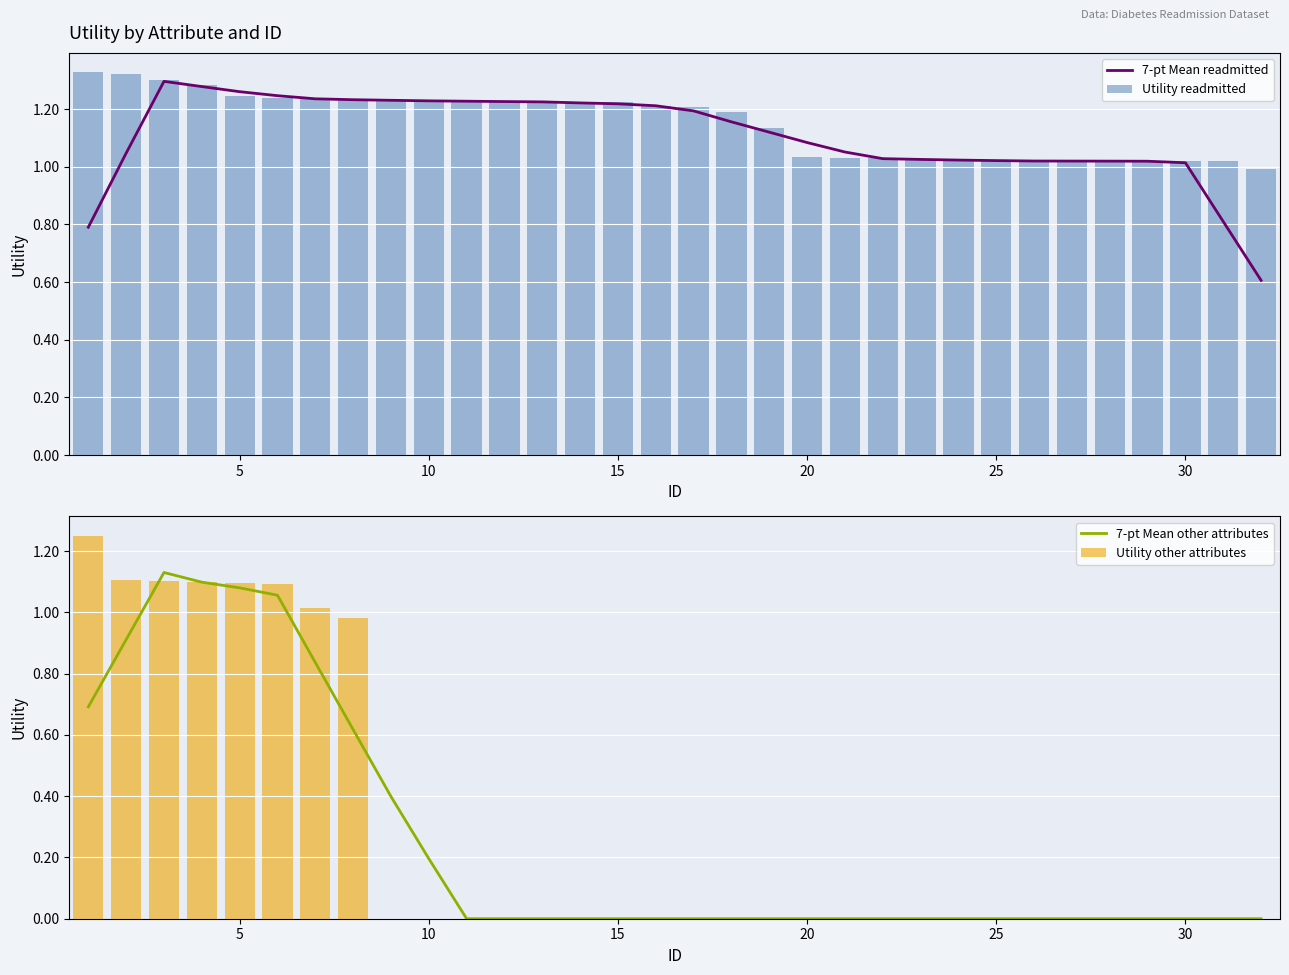

What are all the series names shown in the legend?

7-pt Mean readmitted, Utility readmitted, 7-pt Mean other attributes, Utility other attributes